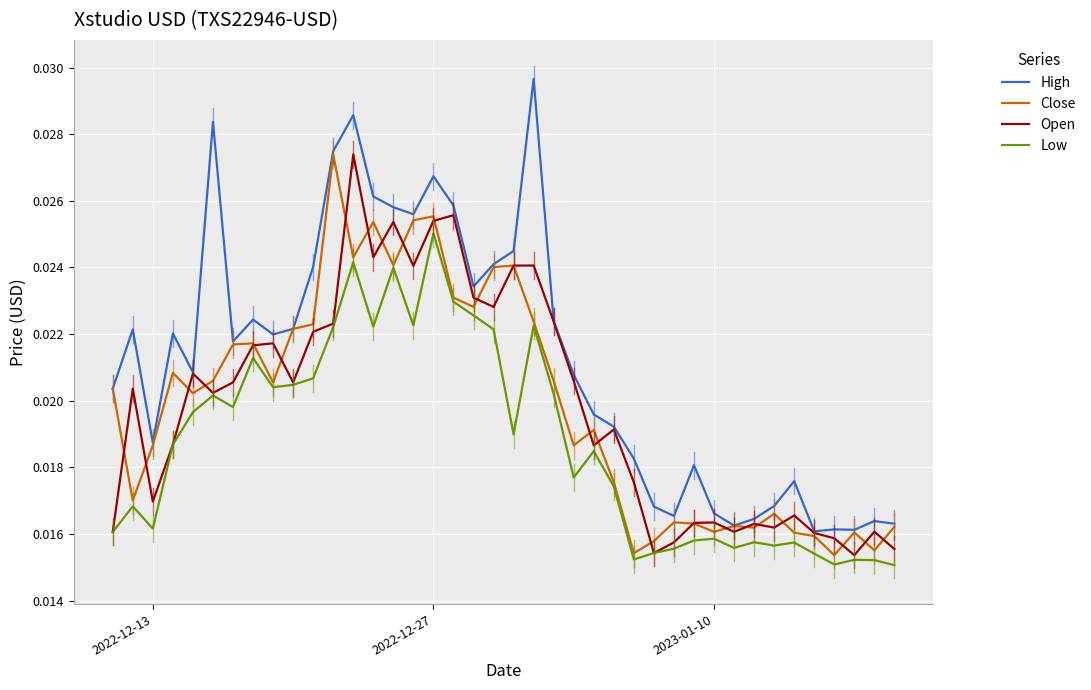

Which series has the largest range (max minus min)?

High